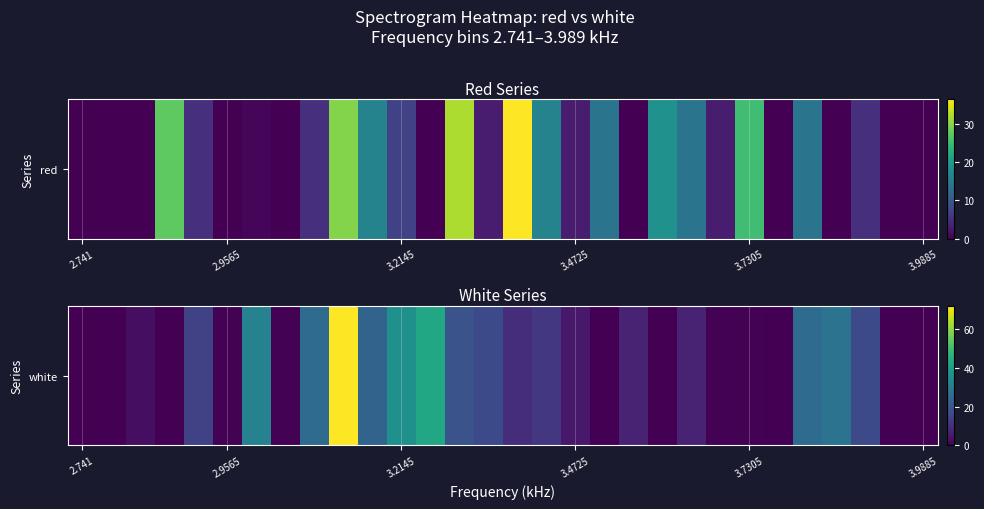

How many data points are above 7?

16